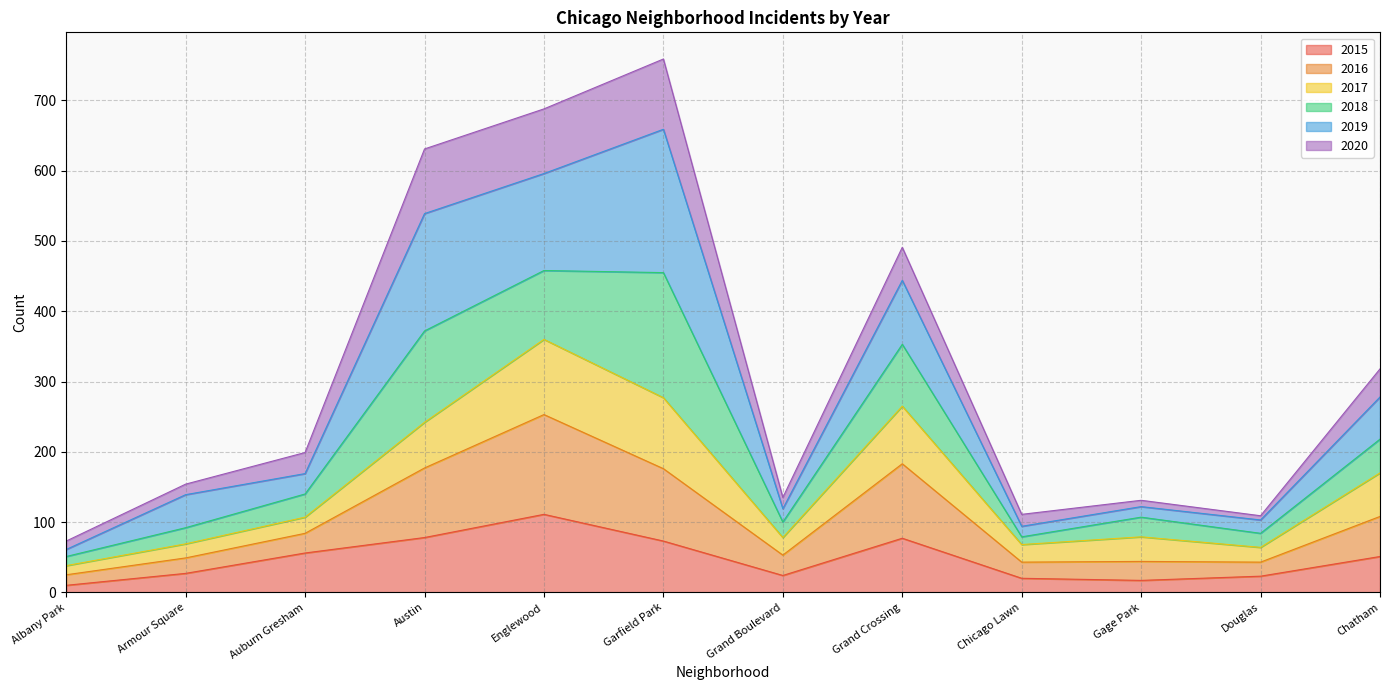

Is it true that 2016 equals 450 at Grand Crossing?

False